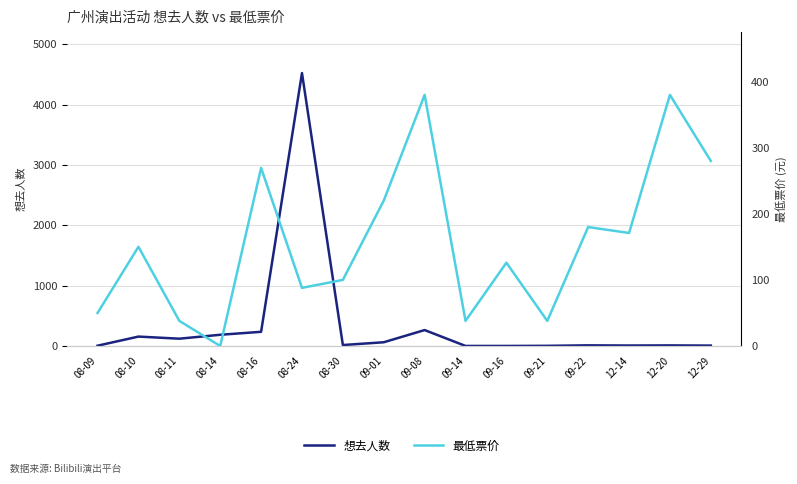

Which series changed the most between 09-01 and 09-14?

最低票价